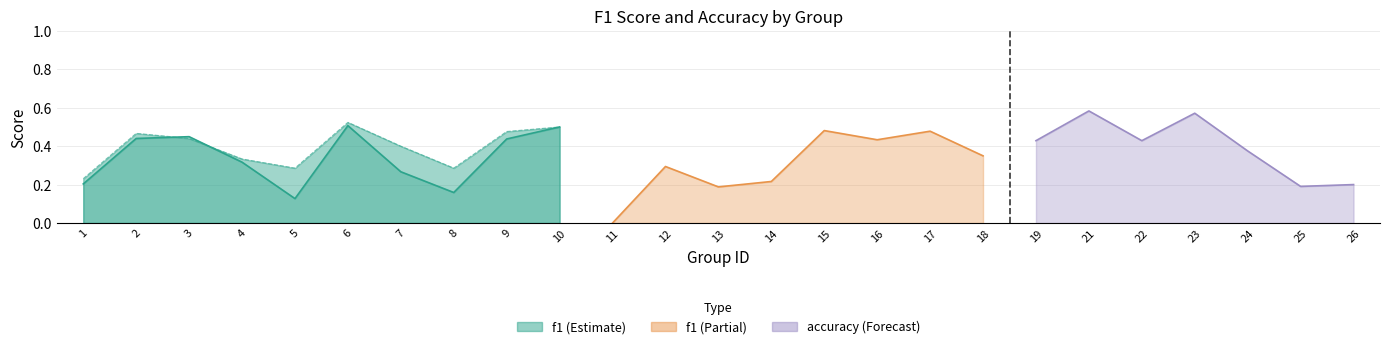

Which series has the widest spread of values?

accuracy